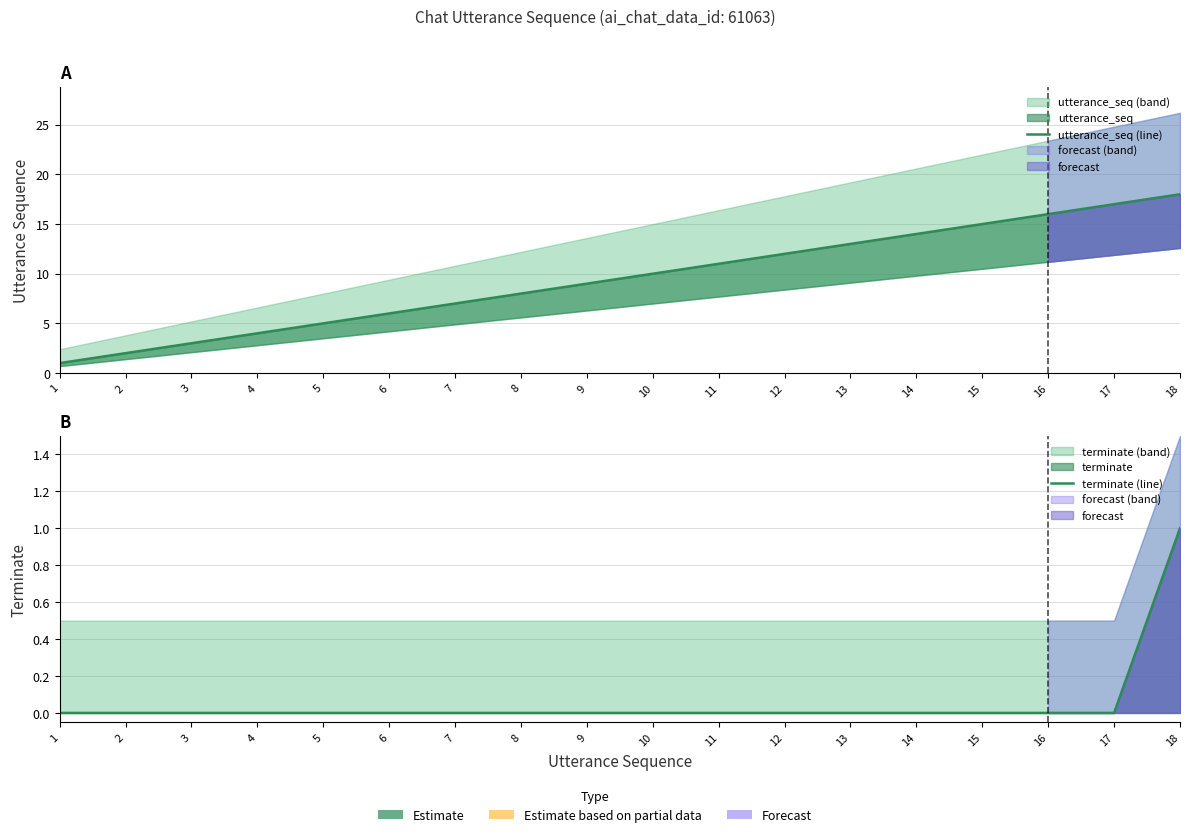

How many lines are shown in the chart?

2